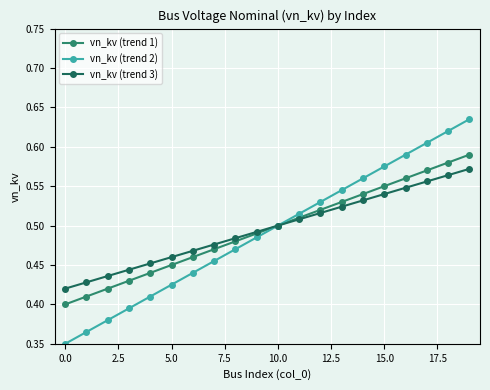

List the series in order of their peak value, highest first.

vn_kv (trend 2), vn_kv (trend 1), vn_kv (trend 3)